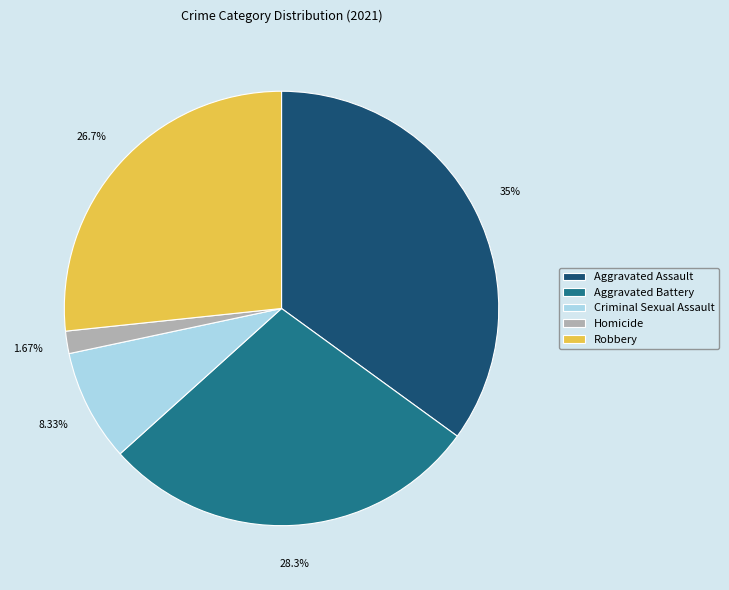

To the nearest percent, what portion does Homicide represent?

2%